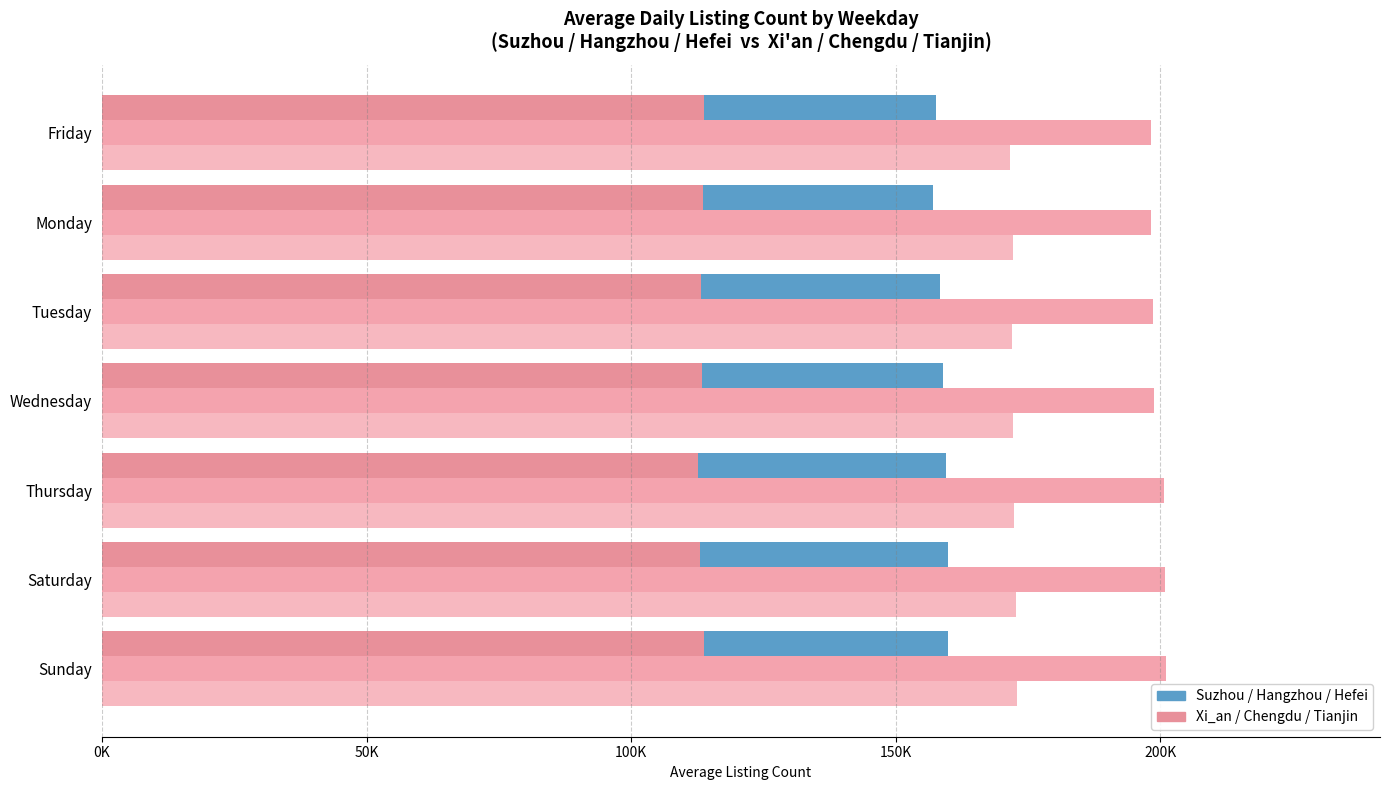

What position from the left is Tuesday?

3